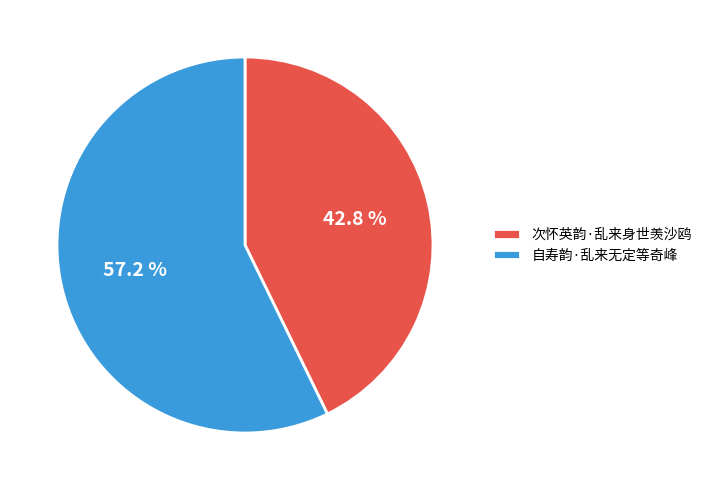

To the nearest percent, what portion does 次怀英韵·乱来身世羡沙鸥 represent?

43%